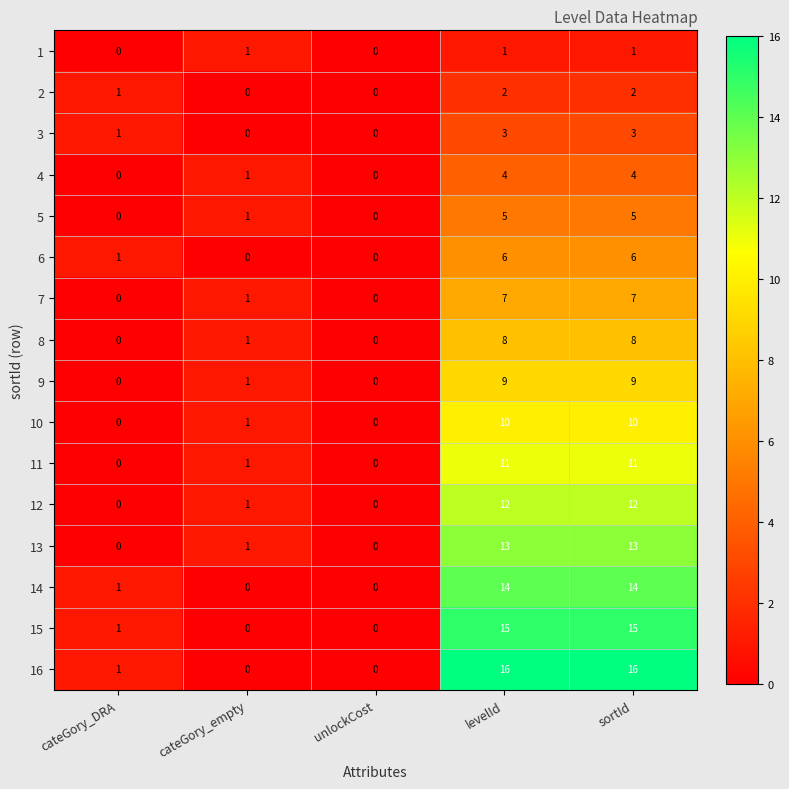

True or false: 3 has a value of 0 at unlockCost.

True